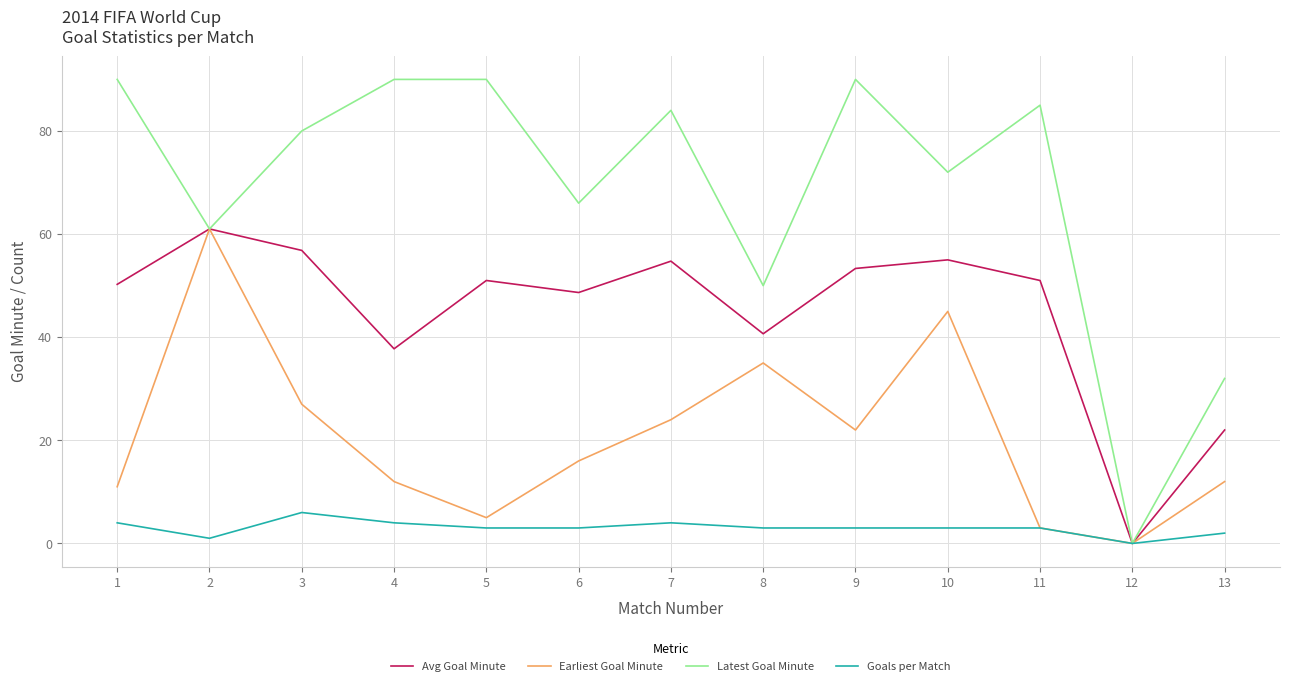

The Earliest Goal Minute series shows 3.0 at 11. True or false?

True